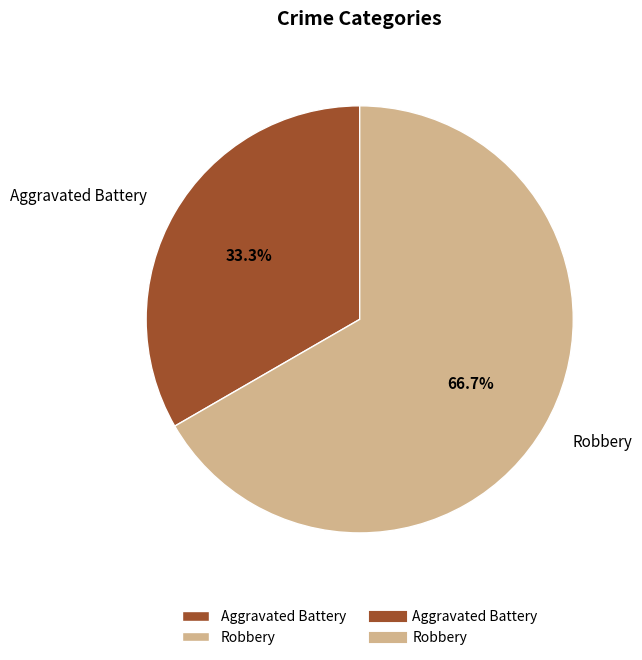

How many slices are in this pie chart?

2